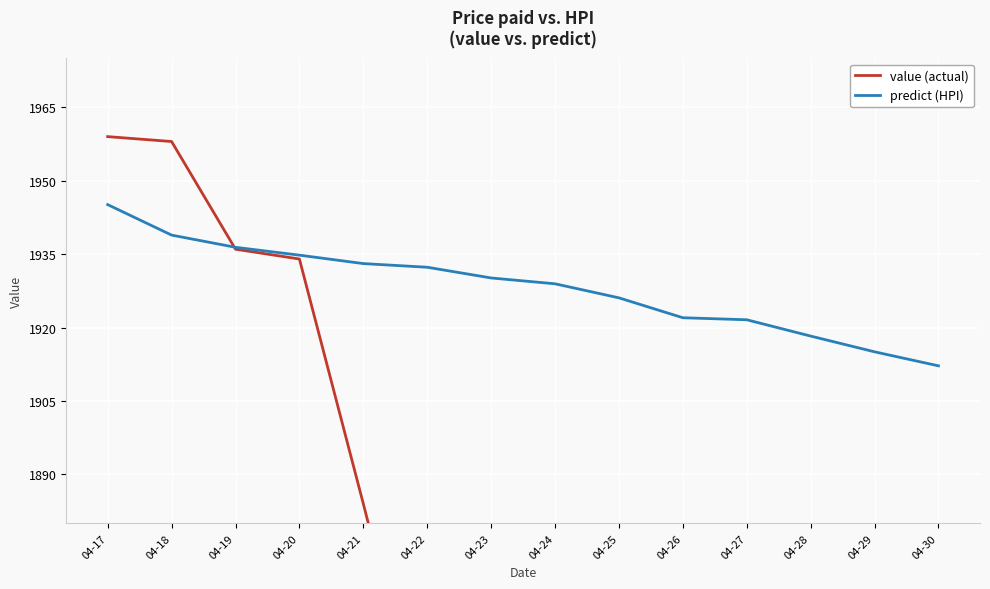

What is the sum of all predict (HPI) values?

26994.7